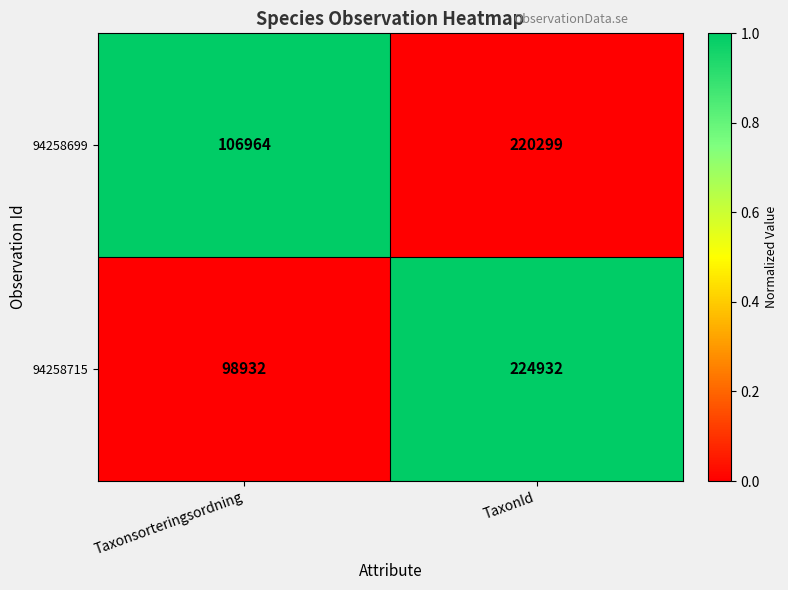

What is the total value across all series at Taxonsorteringsordning?

205896